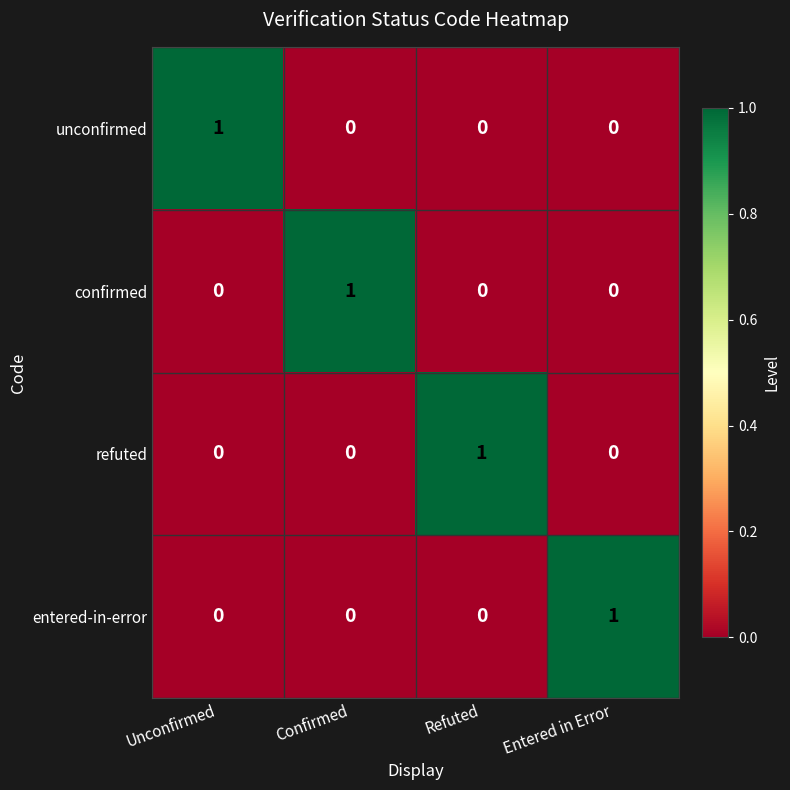

Reading right to left, what are all the values shown in this chart?

unconfirmed: Entered in Error=0	Refuted=0	Confirmed=0	Unconfirmed=1
confirmed: Entered in Error=0	Refuted=0	Confirmed=1	Unconfirmed=0
refuted: Entered in Error=0	Refuted=1	Confirmed=0	Unconfirmed=0
entered-in-error: Entered in Error=1	Refuted=0	Confirmed=0	Unconfirmed=0